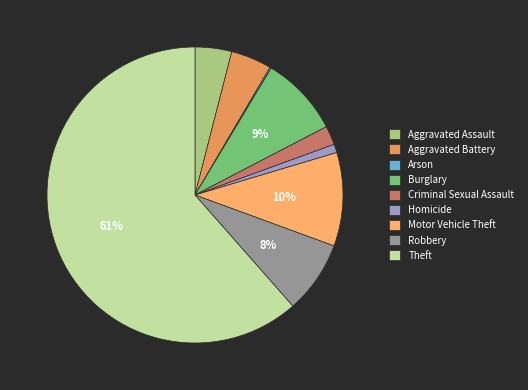

To the nearest percent, what portion does Burglary represent?

9%